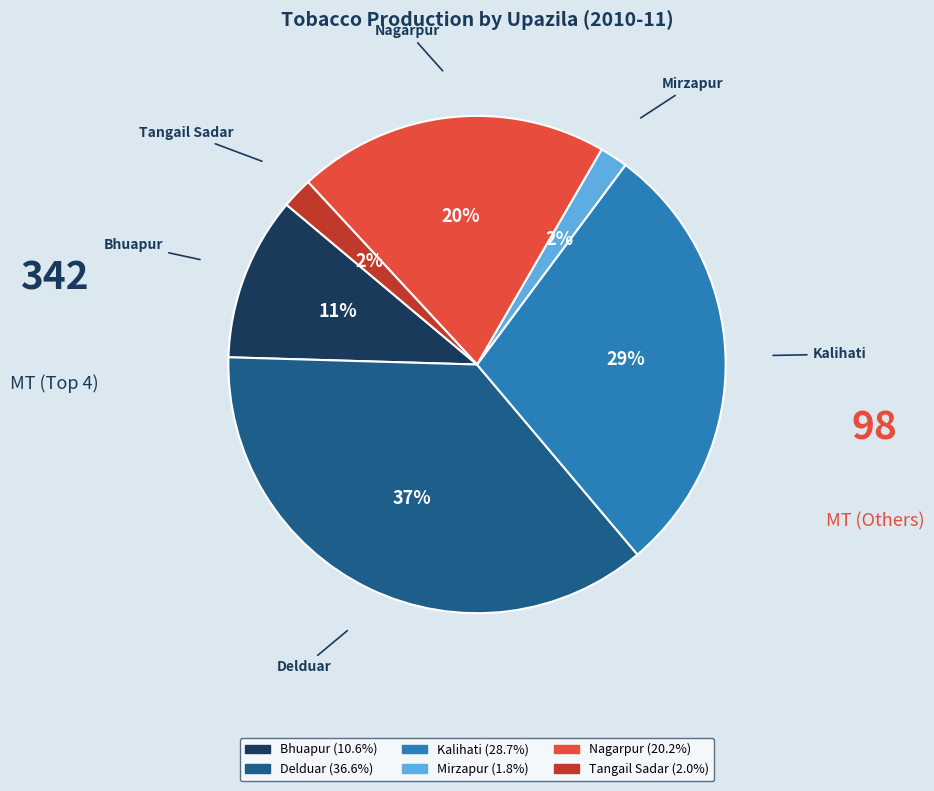

What is the ratio of the value at Tangail Sadar to the value at Bhuapur?

0.2